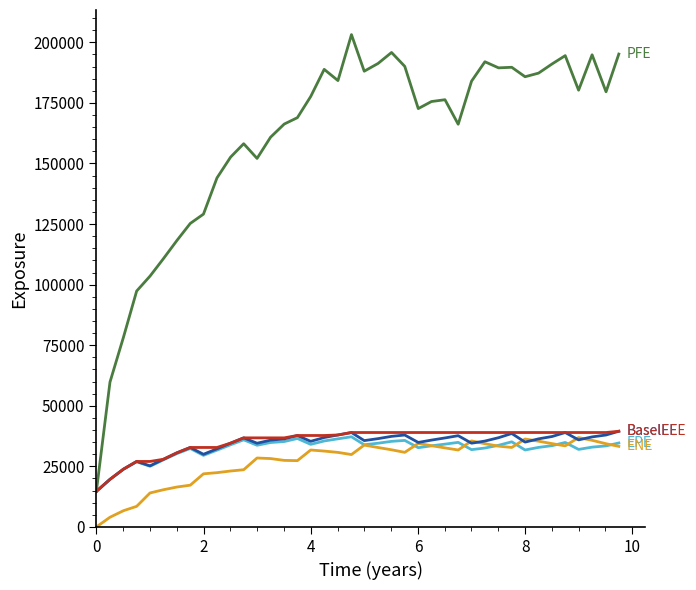

What is the greatest value displayed?

203191.0